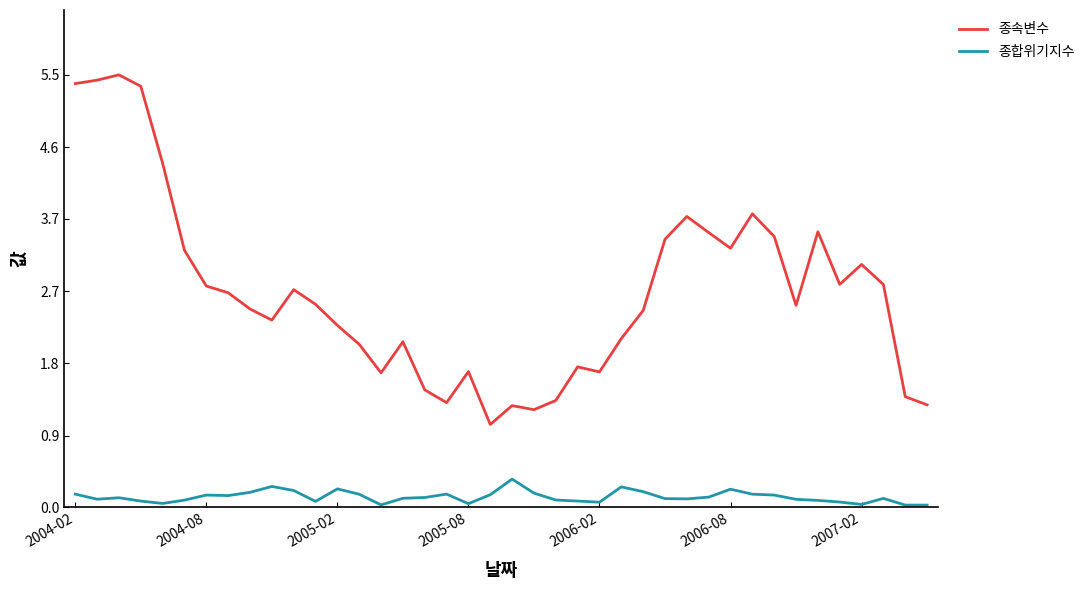

In 종속변수, how many points are higher than both neighbors (excluding endpoints)?

10